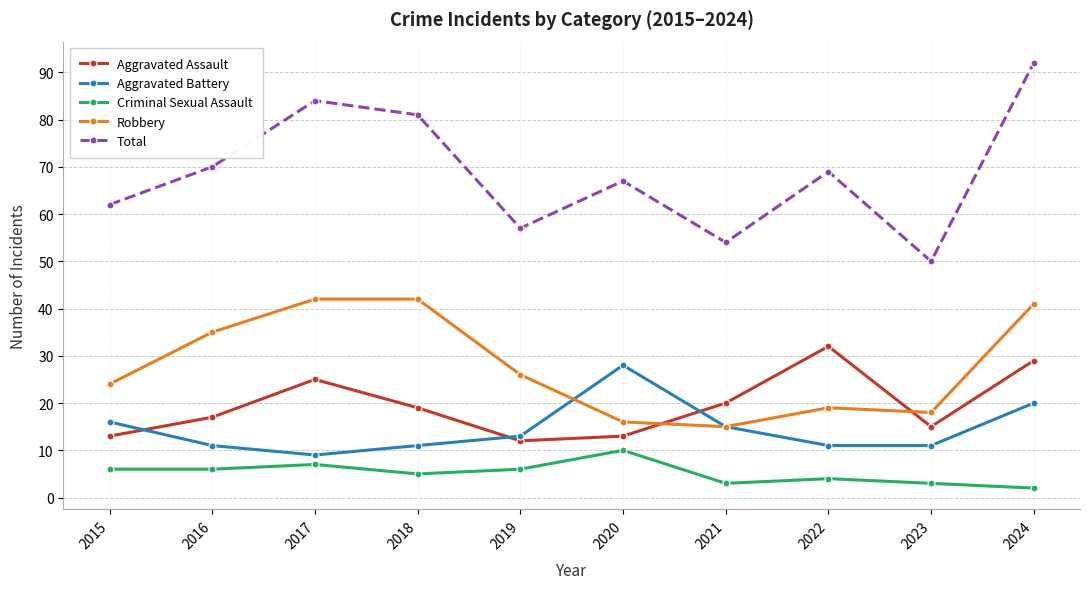

Which label corresponds to the smallest value in the chart?

2024